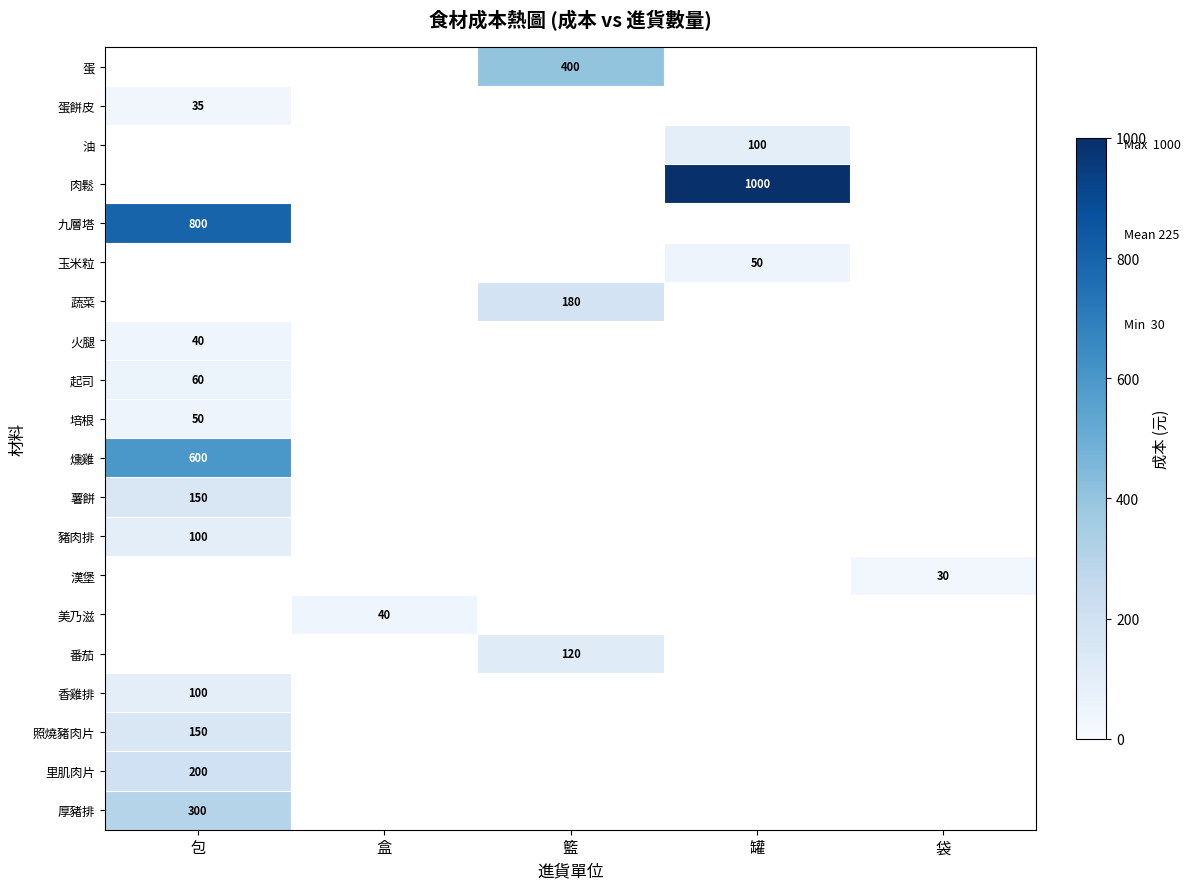

How many data points does each series have?

5